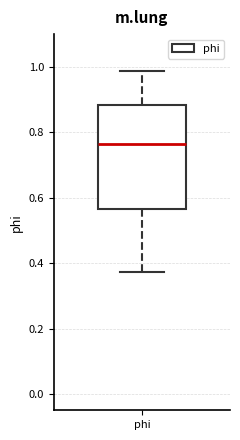

Transcribe this box plot: give where the median line is, the range the box spans, and where the two whiskers end, as read against the y-axis. The values are not printed on the chart, so give them approximately, as read against the axis.

median 0.76, box 0.56 to 0.88, whiskers 0.38 to 0.98